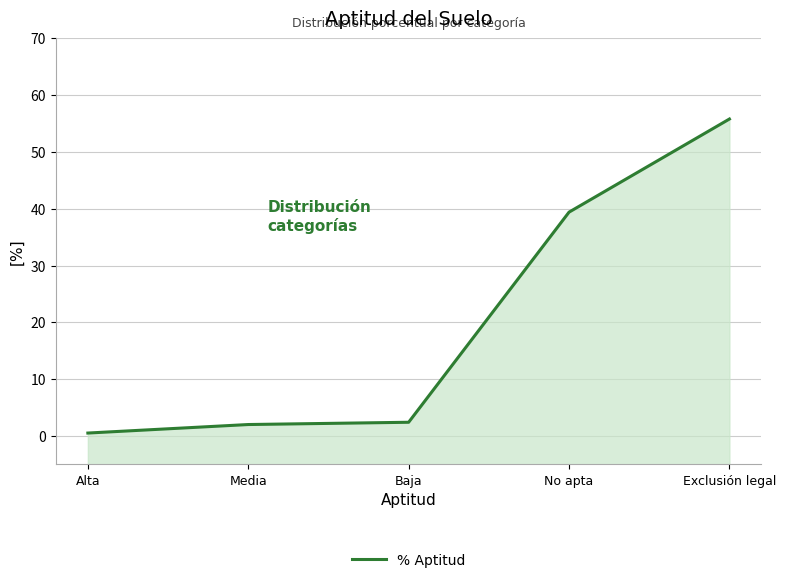

What is the difference between the second highest and second lowest values?

37.4